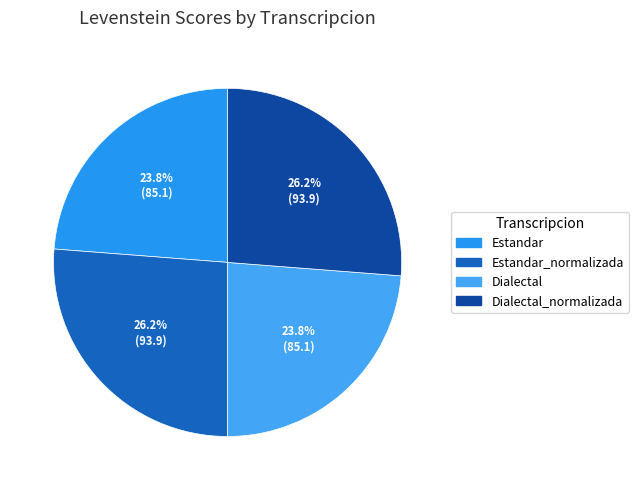

To the nearest percent, what is the difference between the largest and smallest slice percentages?

2%